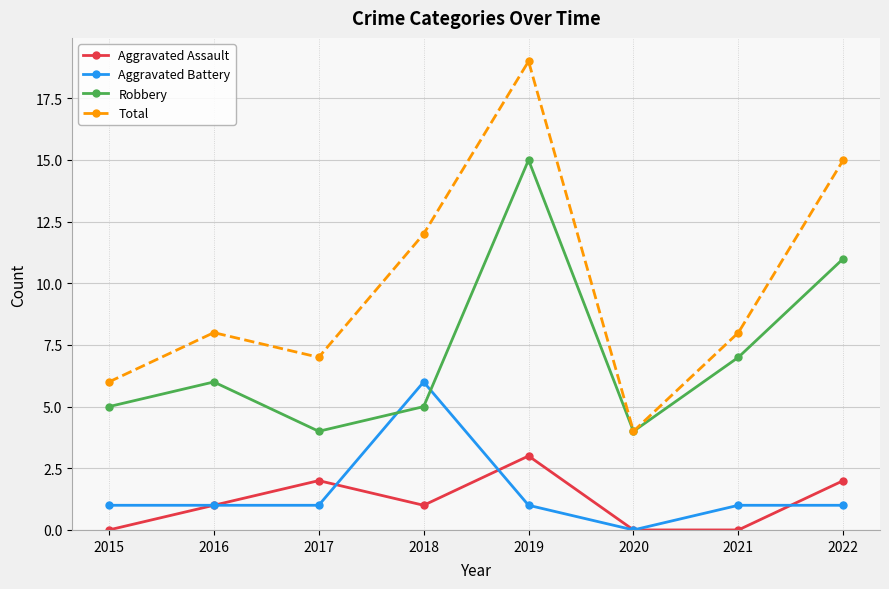

True or false: Robbery has a value of 7 at 2017.

False